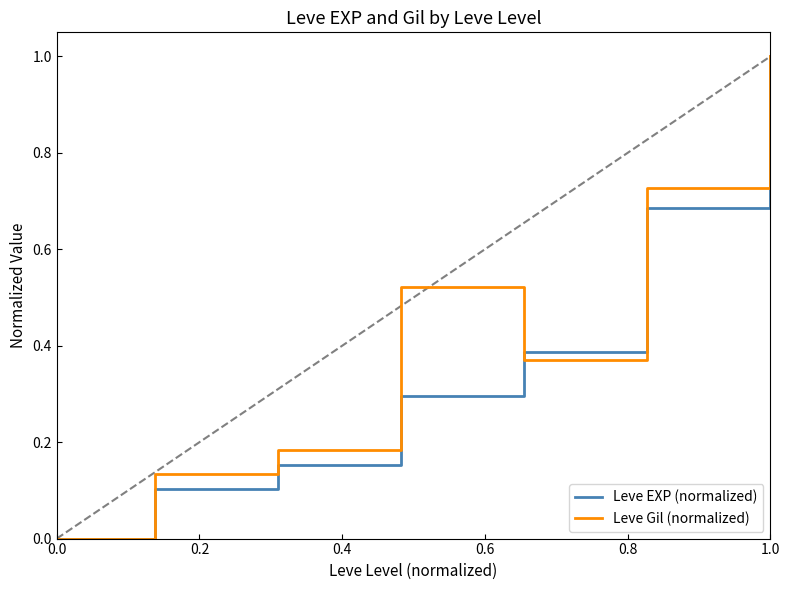

What is the maximum value shown in the chart?

1.0